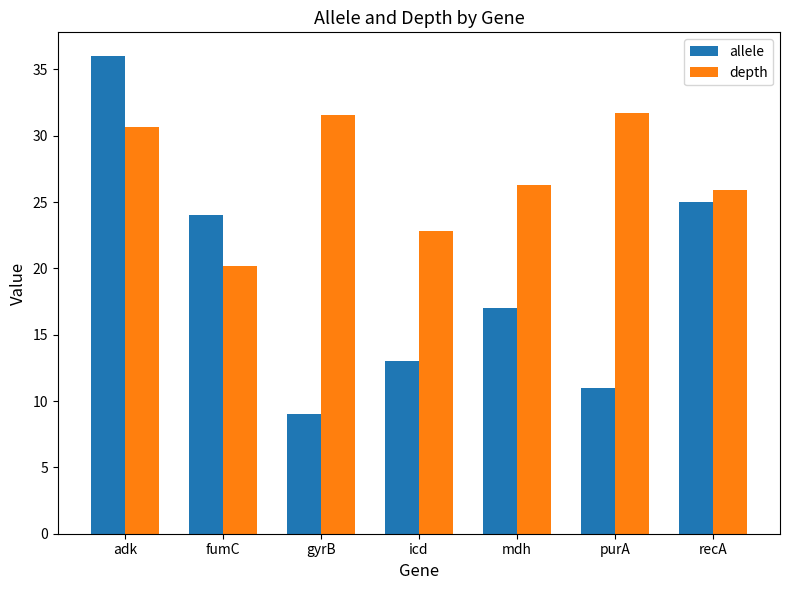

What is the highest value of the depth series?

31.7